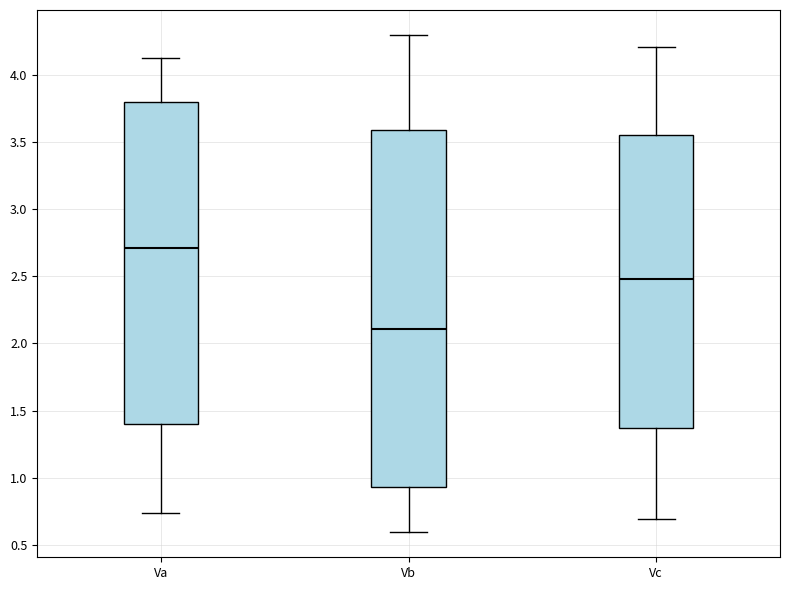

Where is the lower edge of the box for Vb on the y-axis? The values are not printed on the chart, so give them approximately, as read against the axis.

0.95